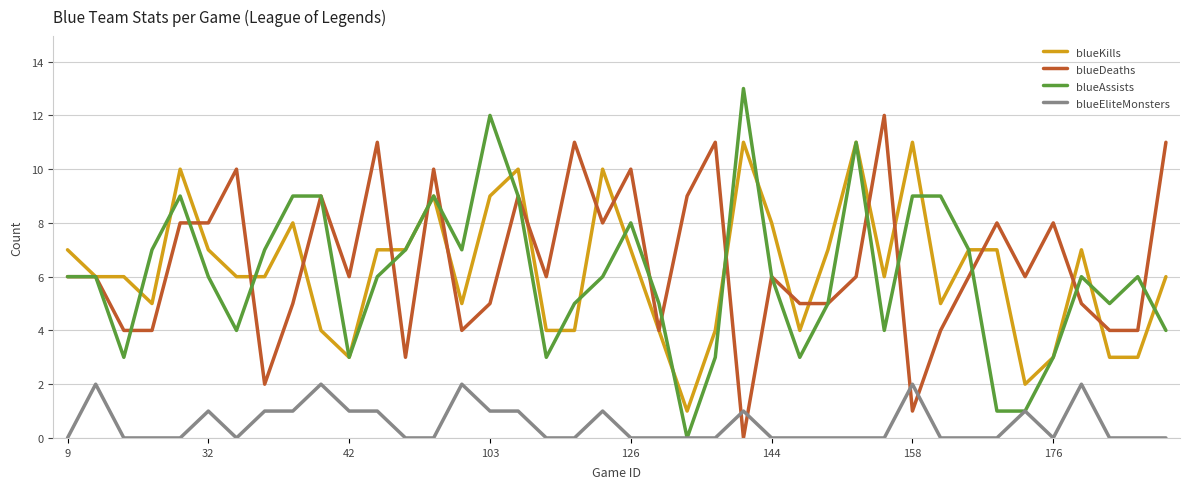

Rank the series by their maximum value, from lowest to highest.

blueEliteMonsters, blueKills, blueDeaths, blueAssists